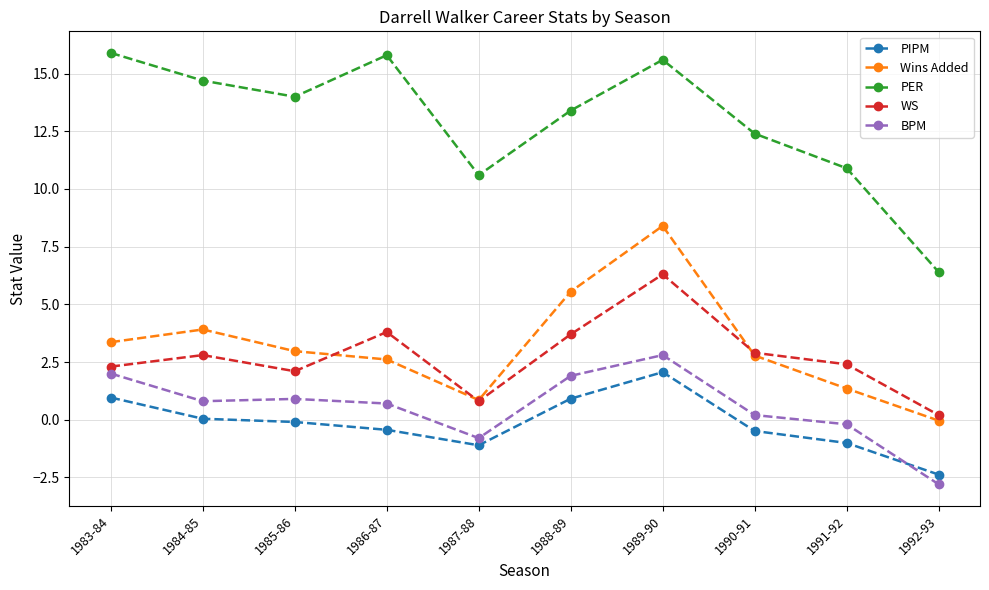

Where is the first local minimum for PER?

1985-86